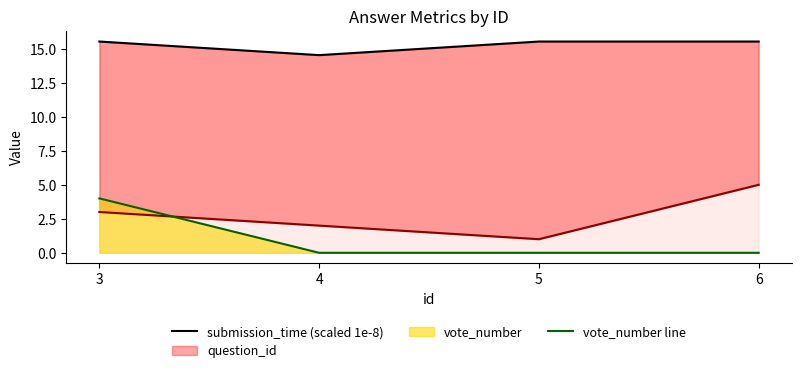

What is the greatest value displayed?

15.5